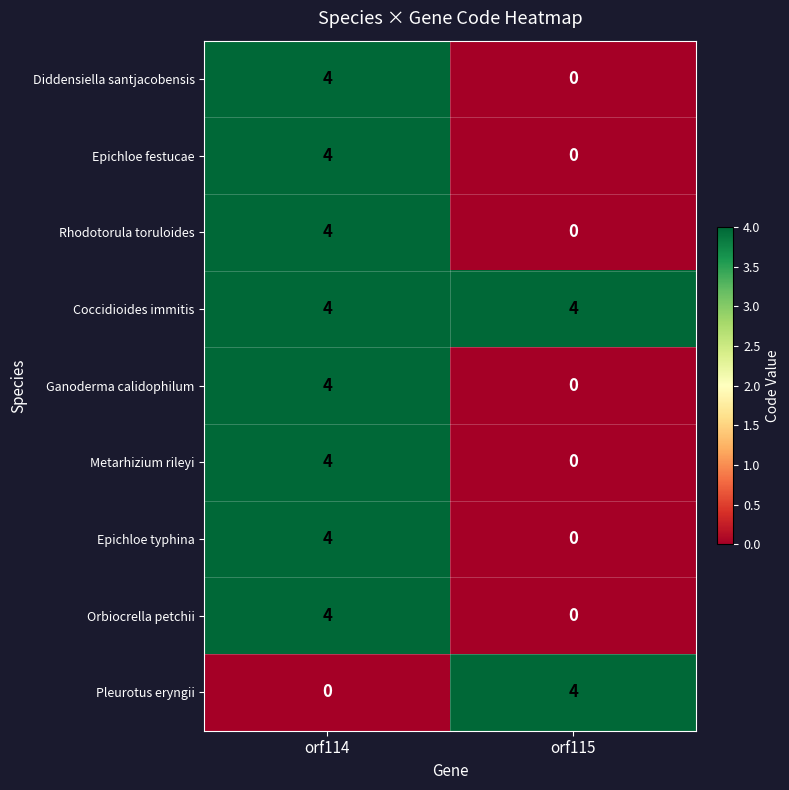

Is it true that Epichloe typhina equals 0 at orf115?

True